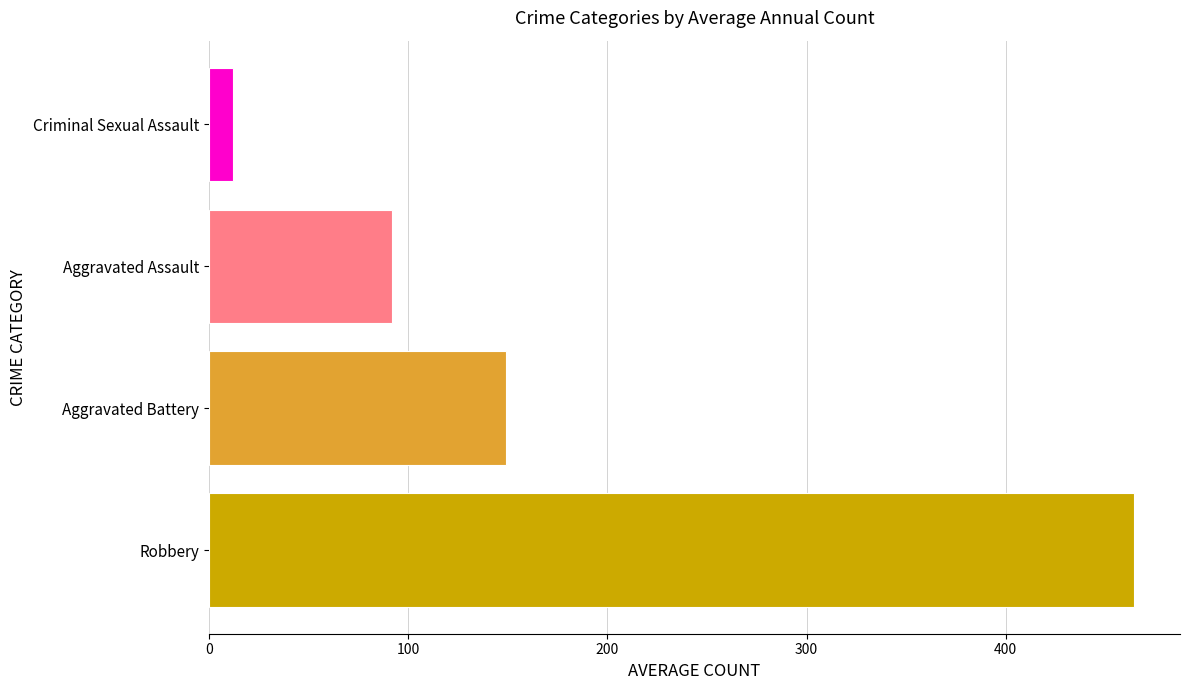

What is the sum of all values?

717.8